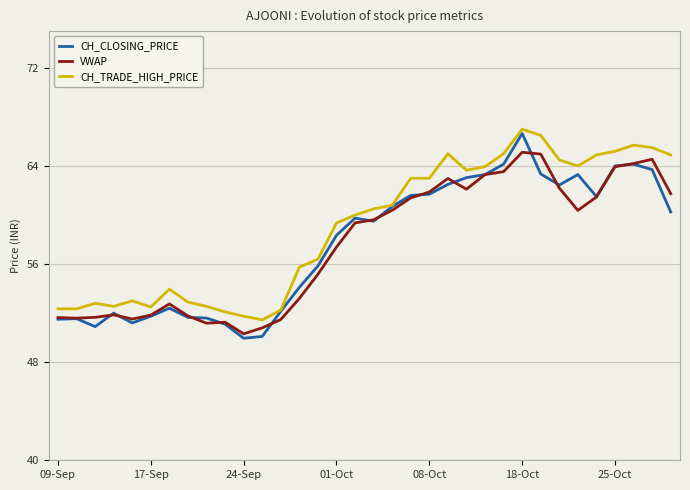

What is the lowest value of the CH_TRADE_HIGH_PRICE series?

51.5